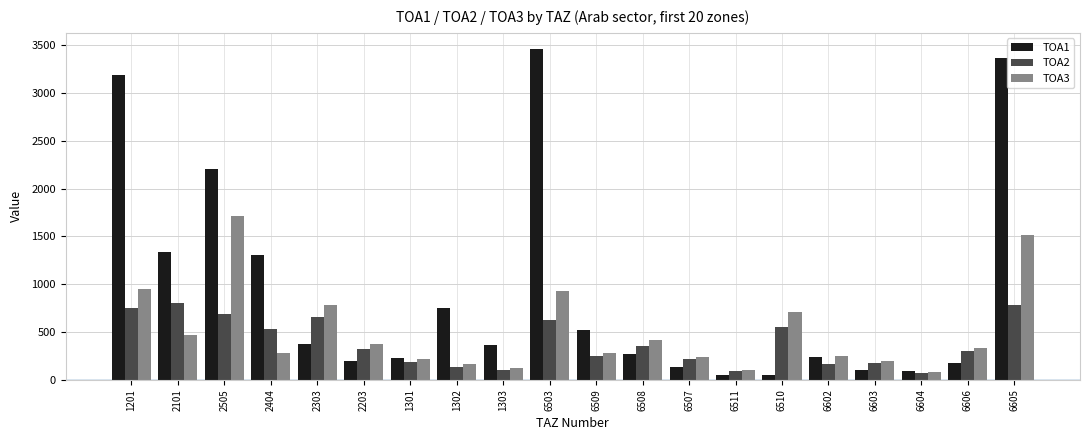

Where does the TOA3 series first go above 328?

1201